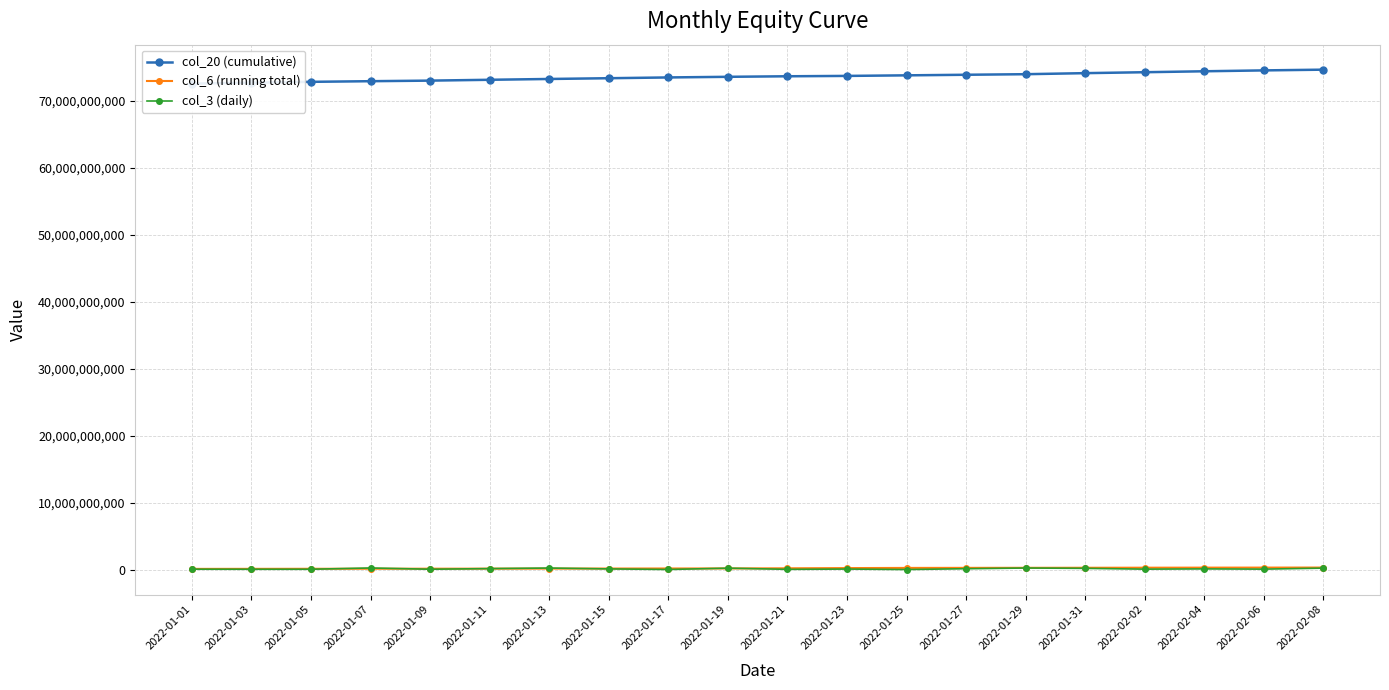

Which series changed the most between 2022-01-15 and 2022-01-23?

col_20 (cumulative)